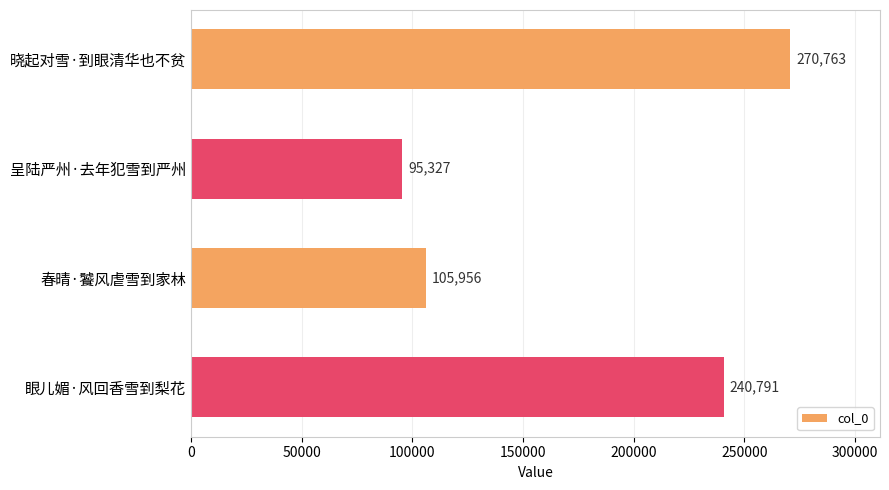

How many values are below 240791?

2